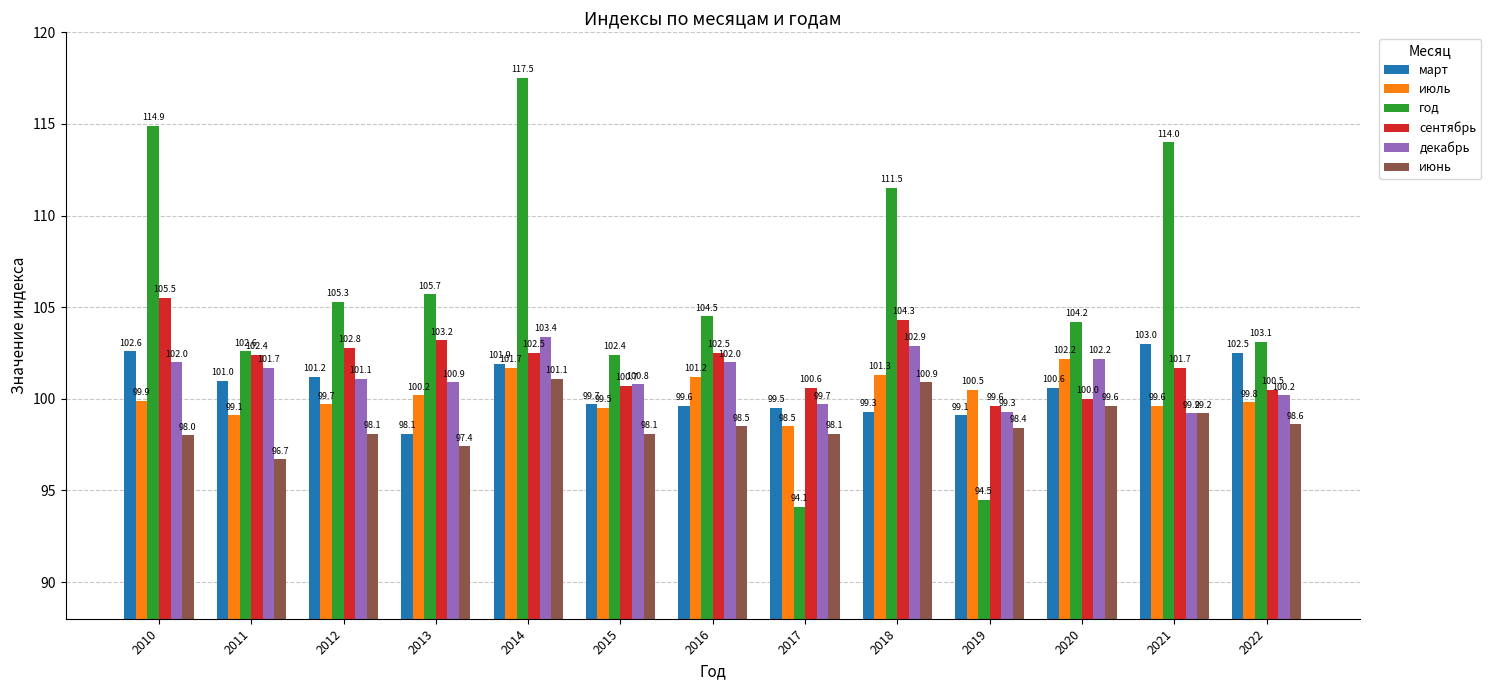

At which label does сентябрь first exceed 102?

2010